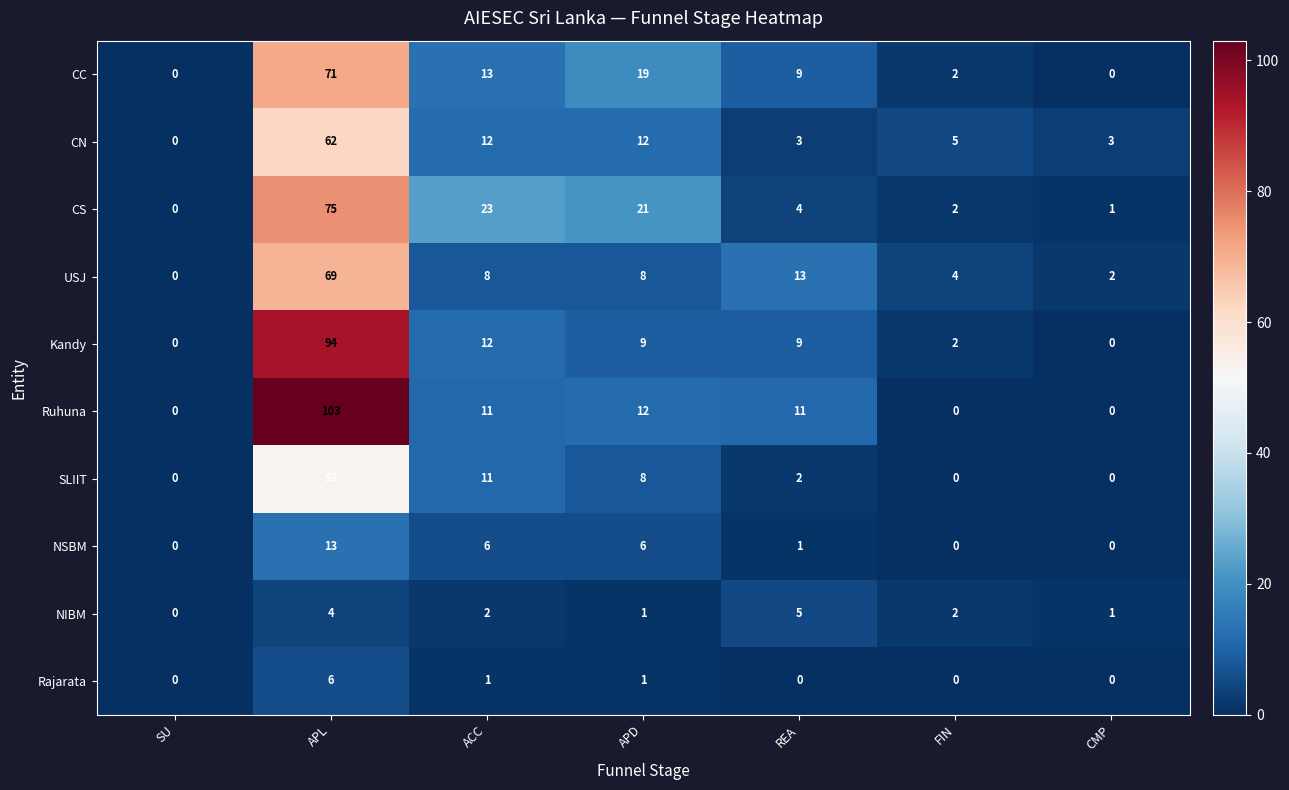

What is the maximum value shown in the chart?

103